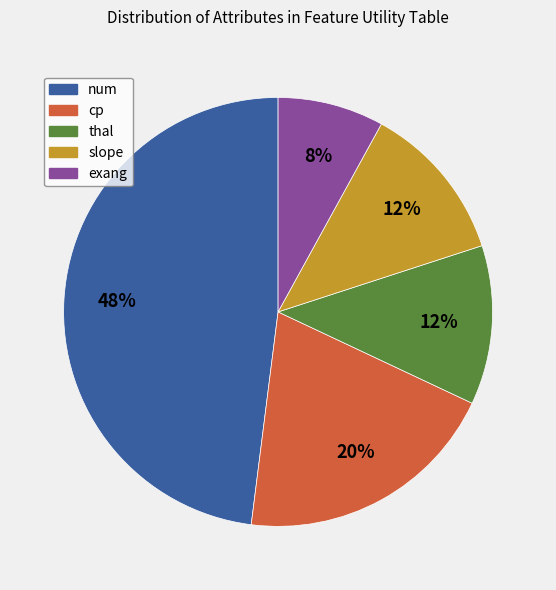

To the nearest percent, what percentage of the pie is exang?

8%